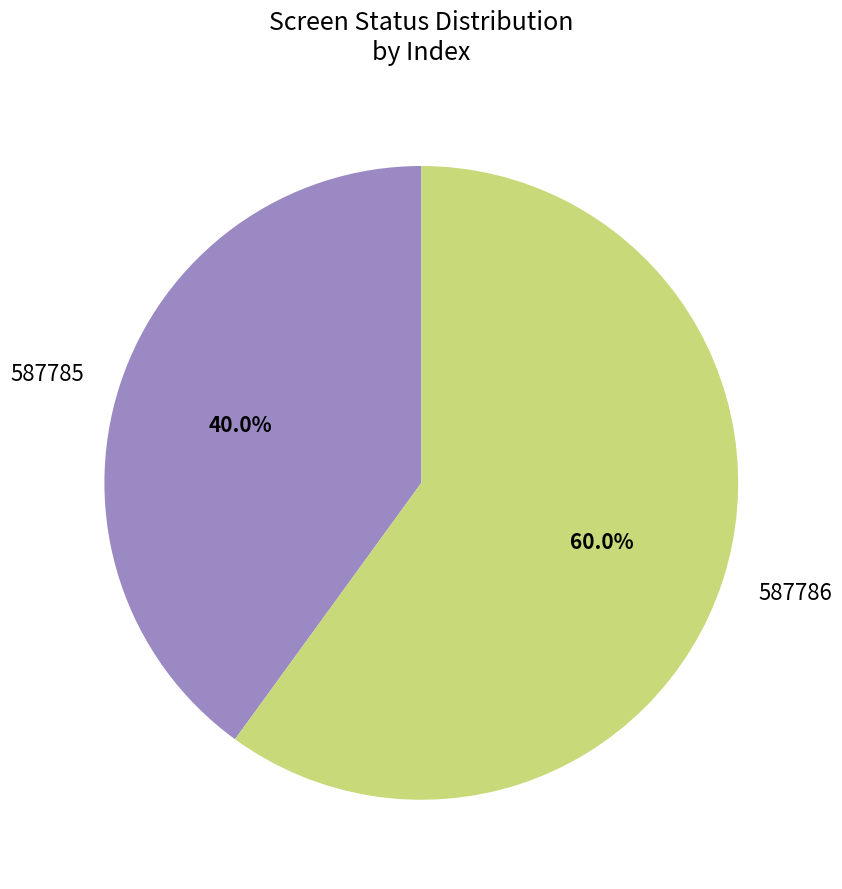

The 587786 slice represents 60% of the pie. True or false?

True